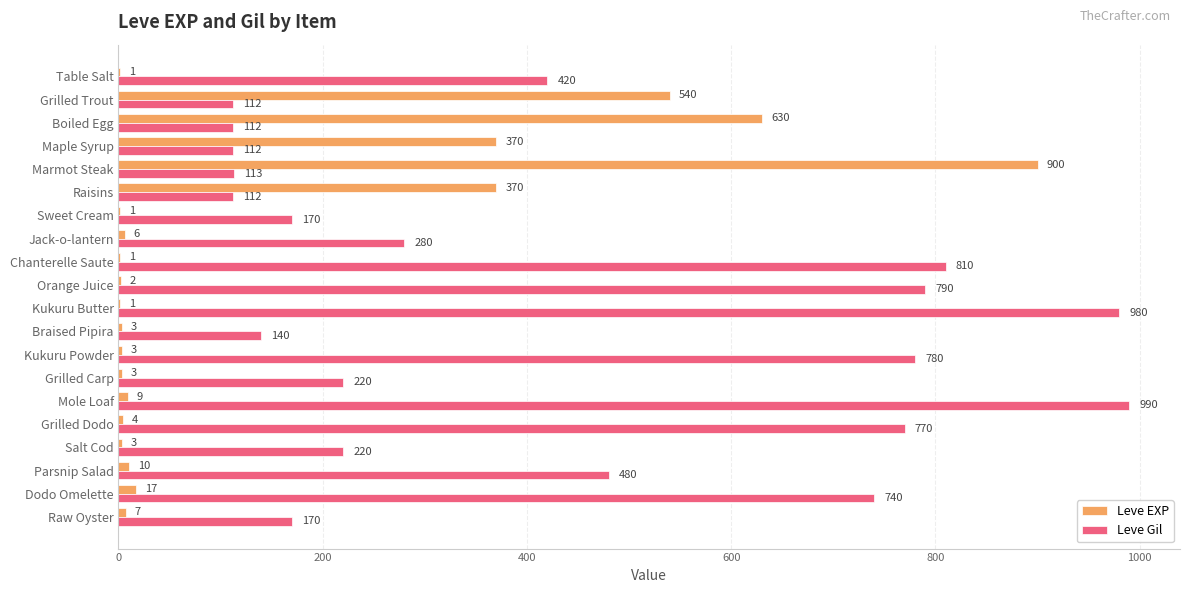

What is the sum of the Leve Gil values at Raw Oyster and Jack-o-lantern?

450